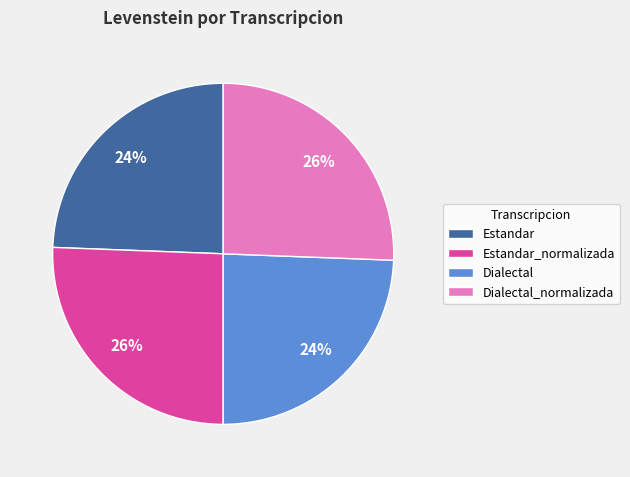

To the nearest percent, what is the average slice percentage?

25%